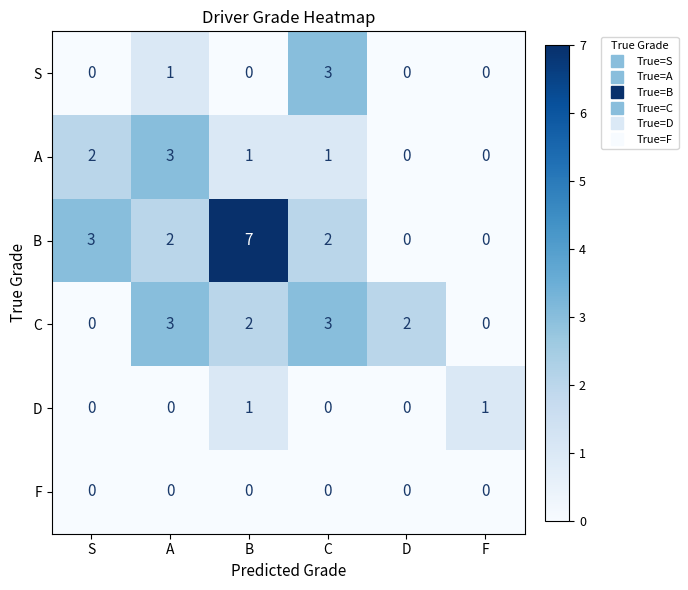

Which series has the widest spread of values?

B